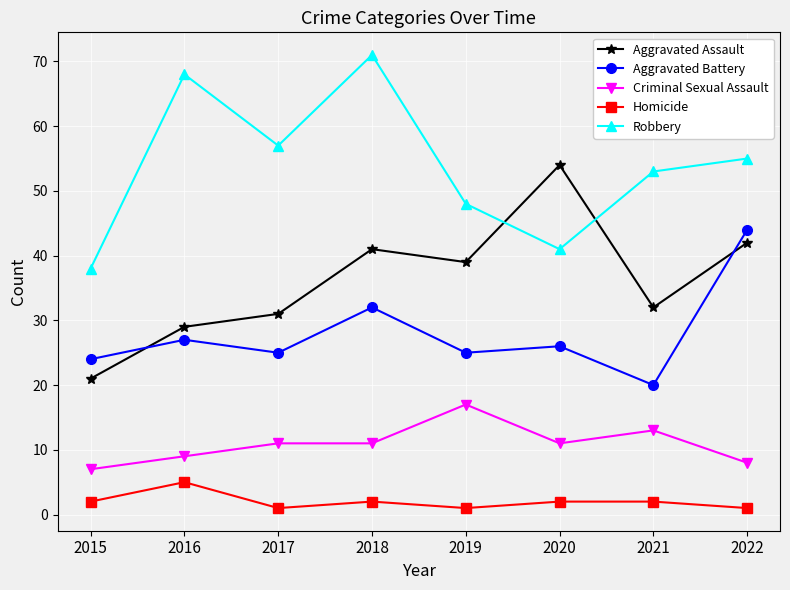

What is the approximate value of Robbery at 2018?

71